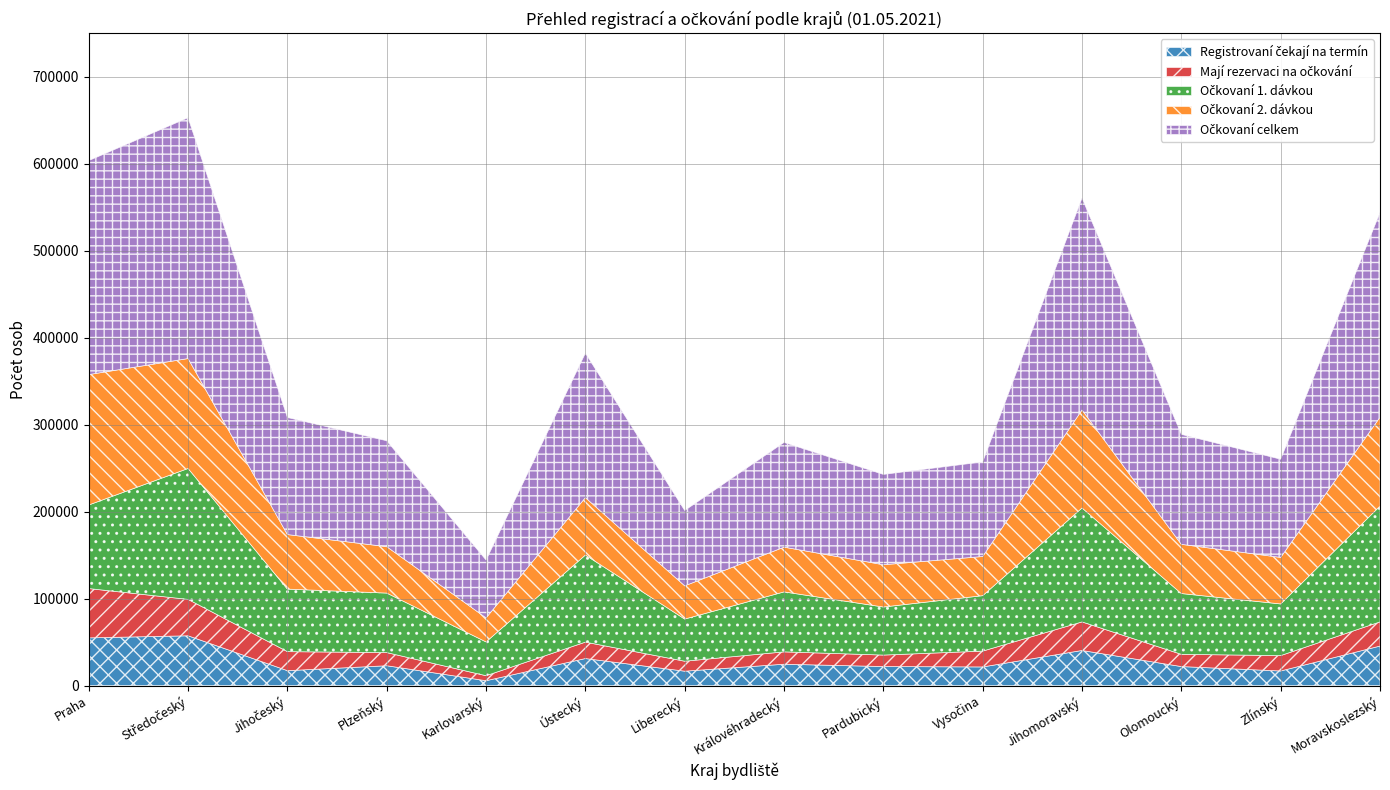

What is the lowest value of the Očkovaní 1. dávkou series?

38856